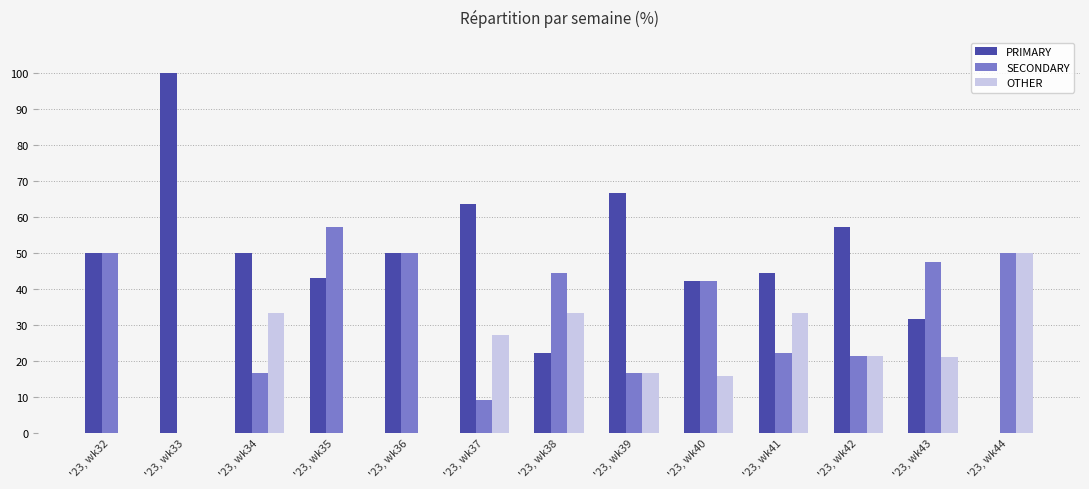

What is the sum of the SECONDARY values at '23, wk35 and '23, wk41?

79.4